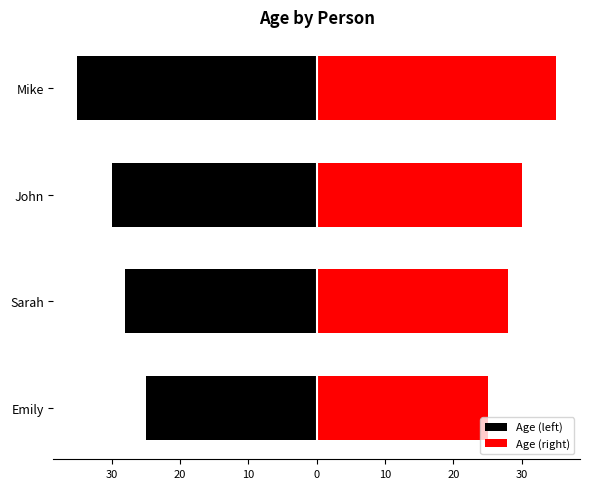

What is the value of the Age (left) bar at the 2nd from the left?

-28